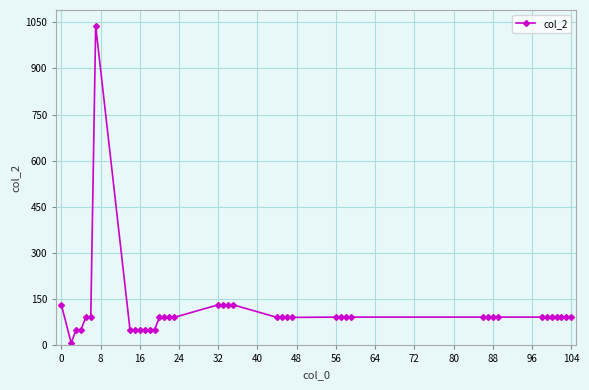

What is the sum of all values?

4406